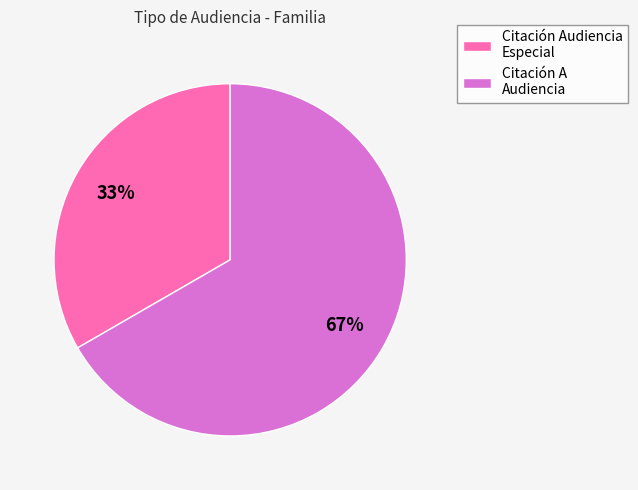

To the nearest percent, what is the combined percentage of Citación Audiencia Especial and Citación A Audiencia?

100%